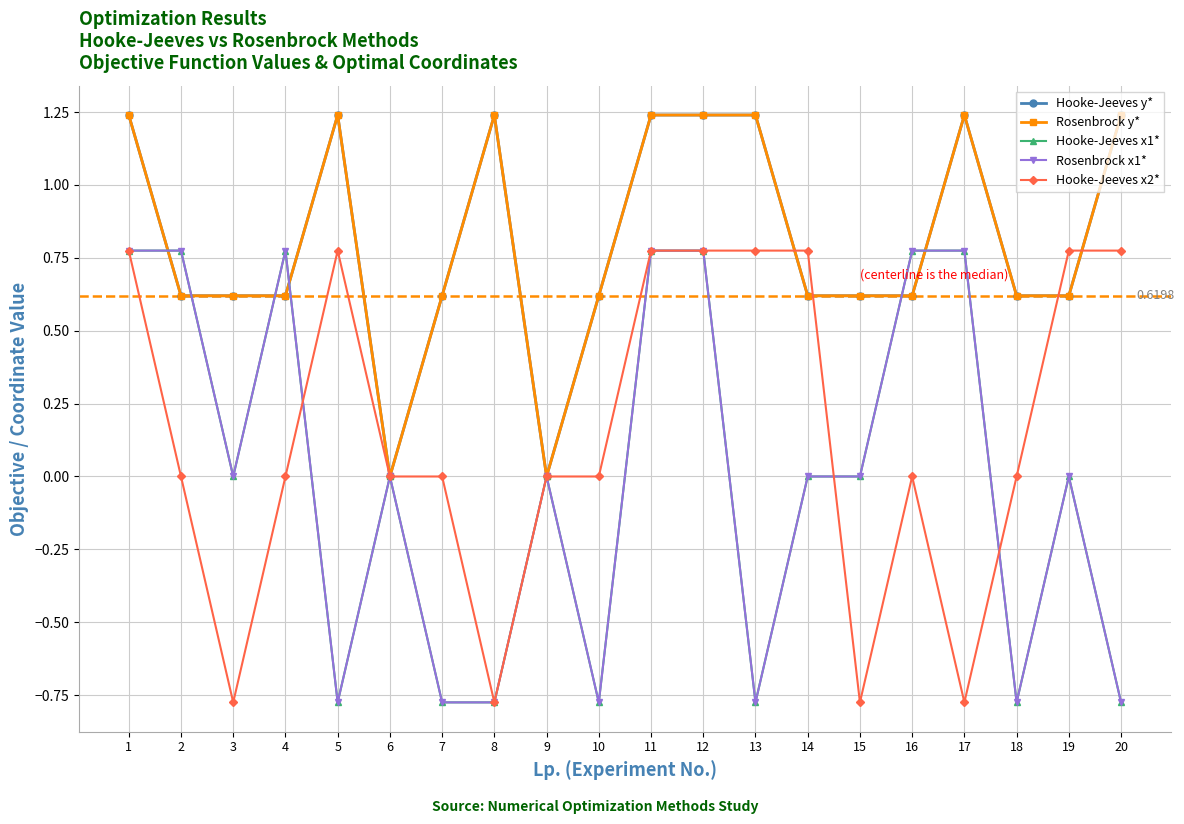

The Rosenbrock y* series shows 0.3 at 4. True or false?

False